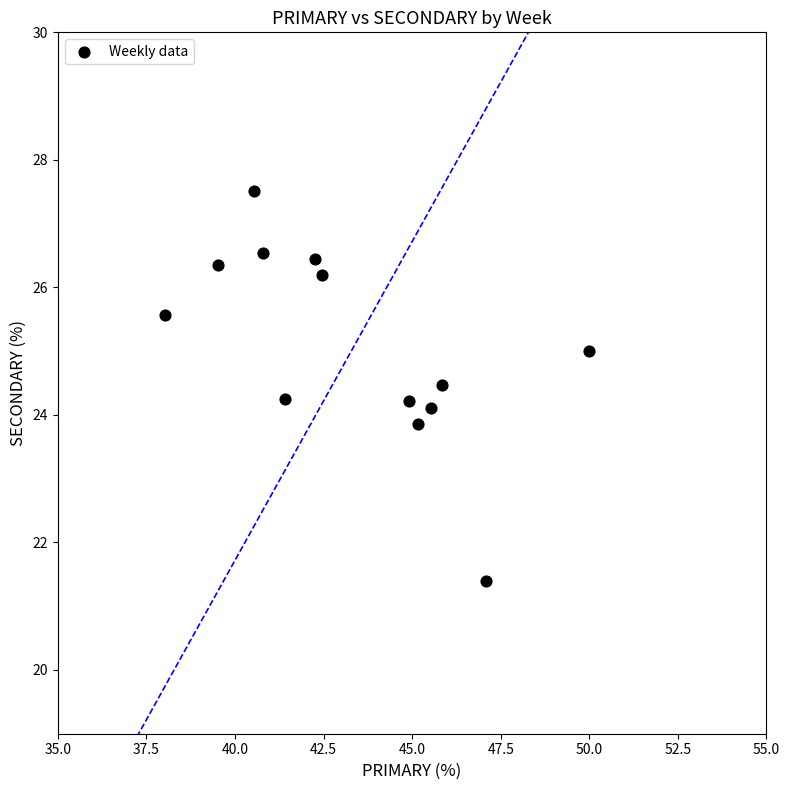

What is the range of X values (max minus min)?

12.0